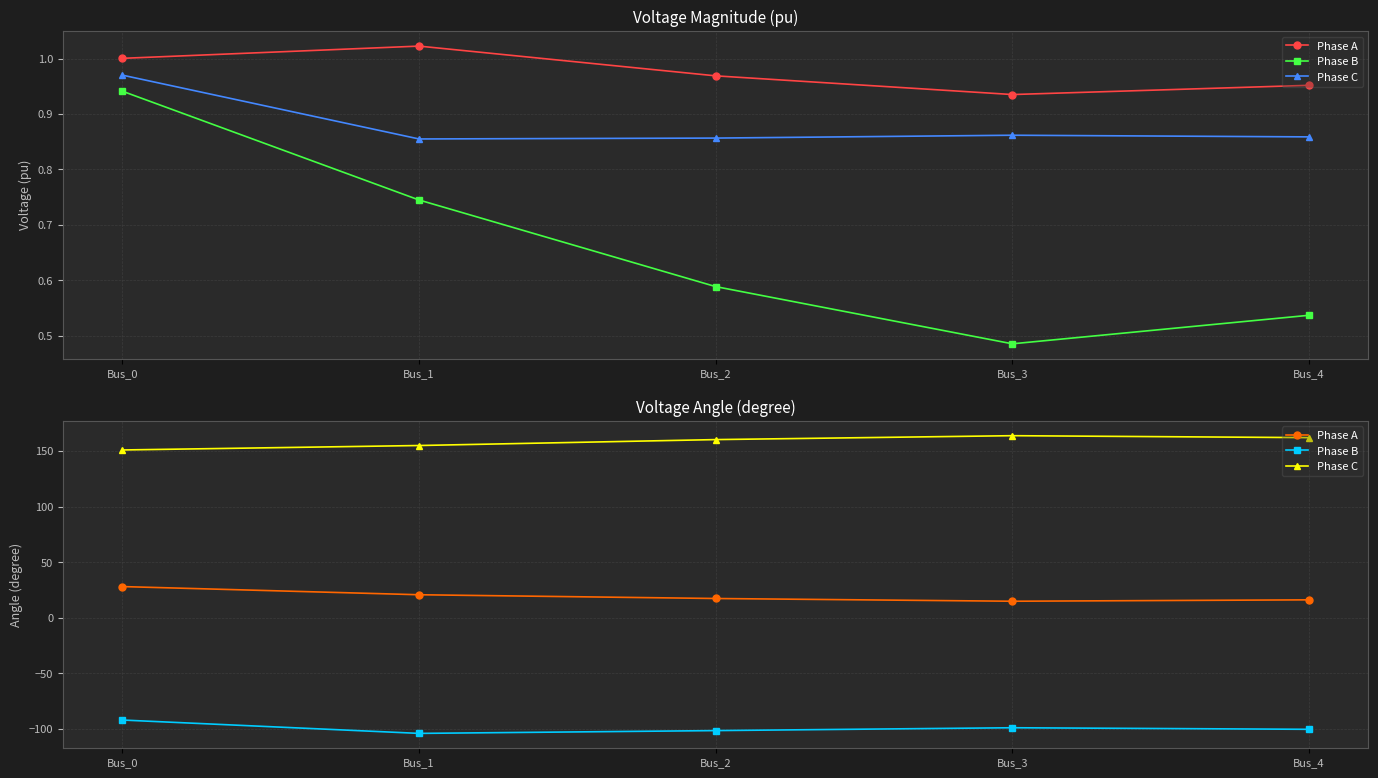

Between Bus_0 and Bus_3, which is larger?

Bus_0